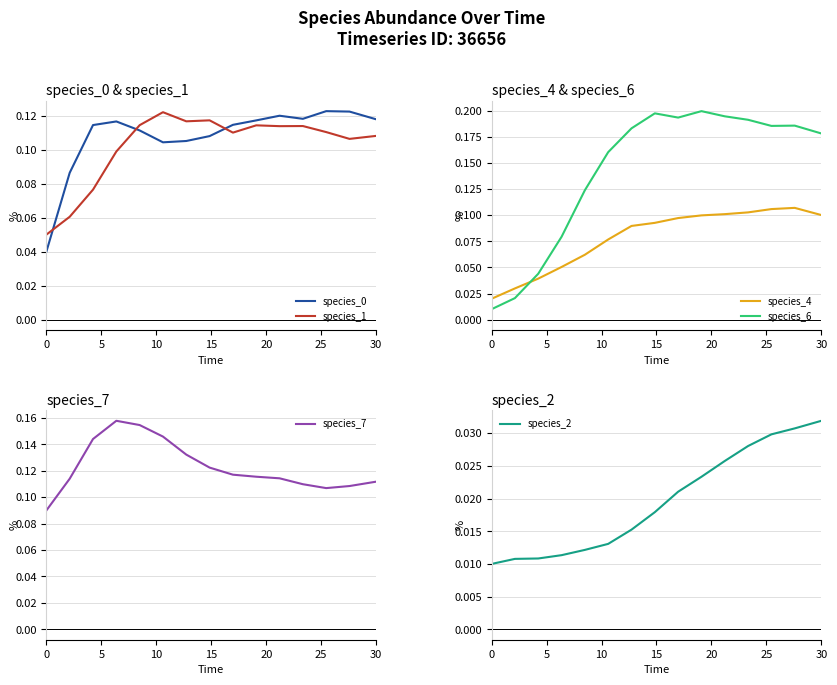

True or false: species_2 and species_0 intersect in this chart.

False